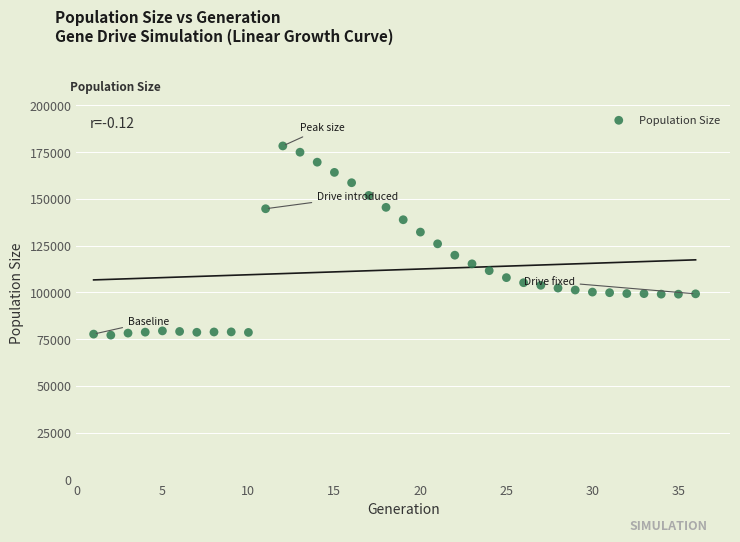

What is the range of Y values (max minus min)?

101075